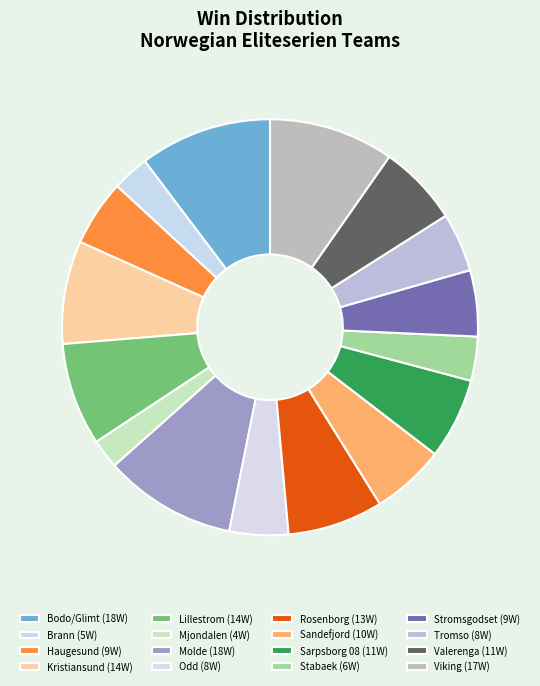

How many slices are in this pie chart?

16